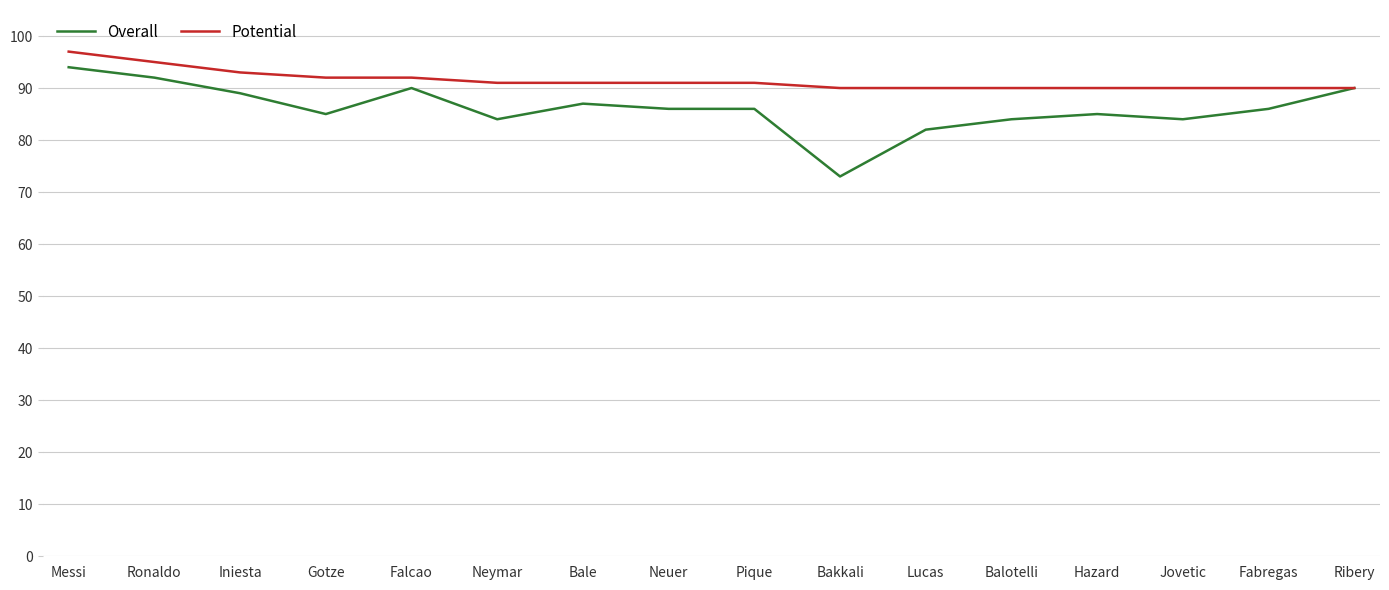

The Overall series shows 49 at Hazard. True or false?

False